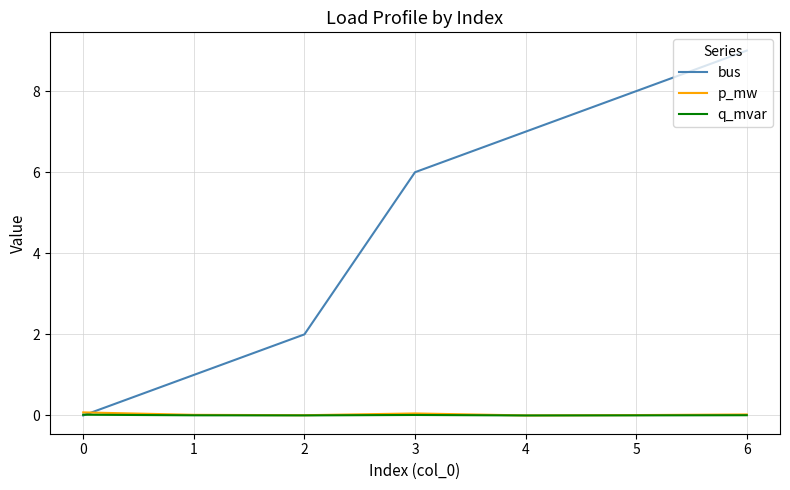

Which series has the largest total across all categories?

bus